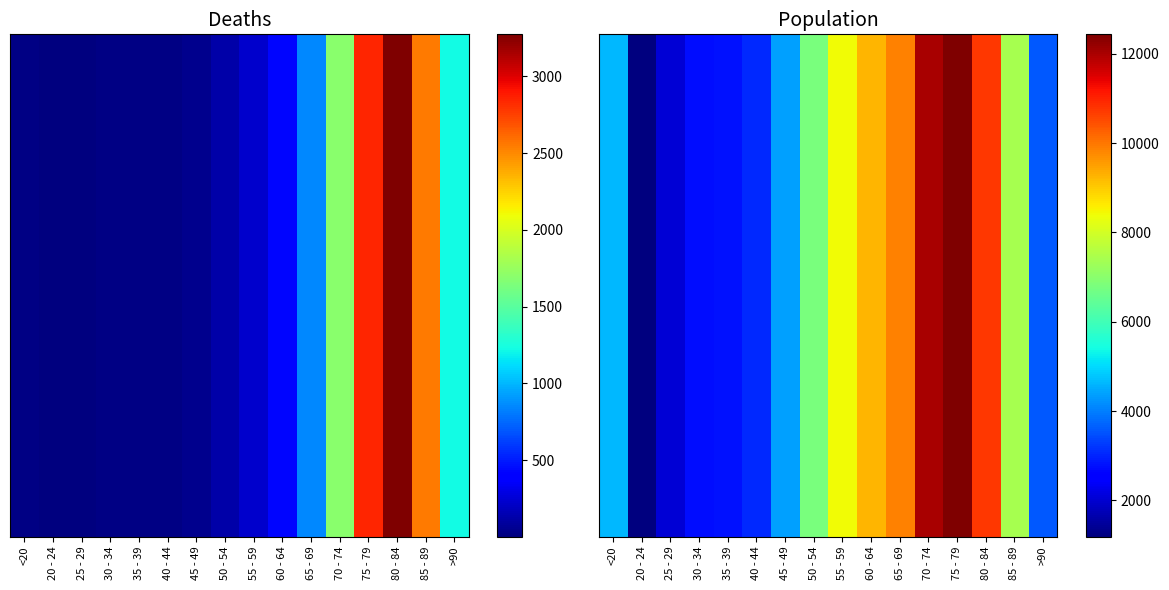

Reading left to right, what are all the values shown in this chart?

4641	1191	2038	2765	2814	3078	4396	6803	8400	9236	9883	12018	12434	10764	7417	3604